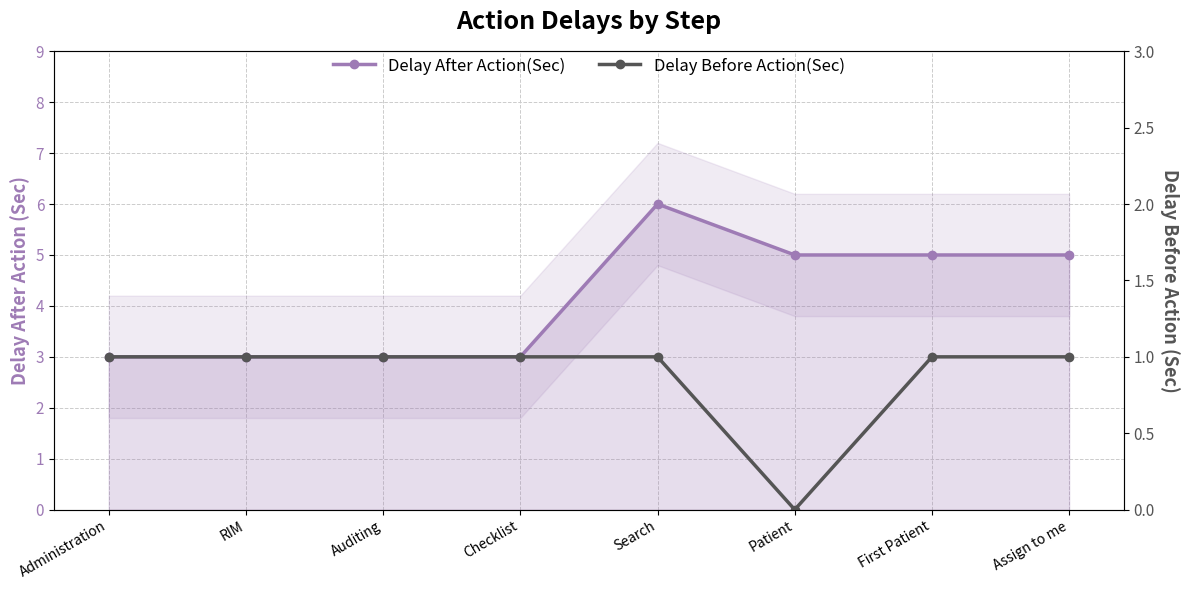

What is the average value of the Delay Before Action(Sec) series?

1